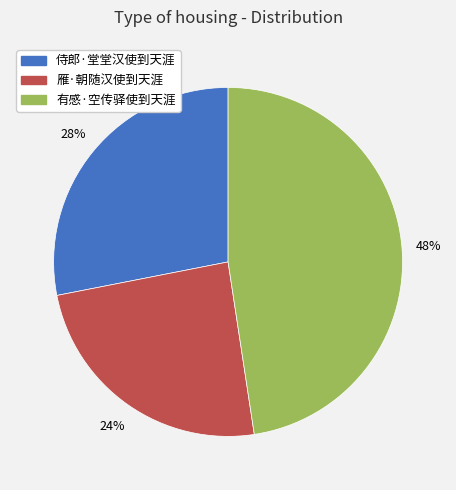

Approximately how many times larger is the value at 有感·空传驿使到天涯 compared to 雁·朝随汉使到天涯?

2.0